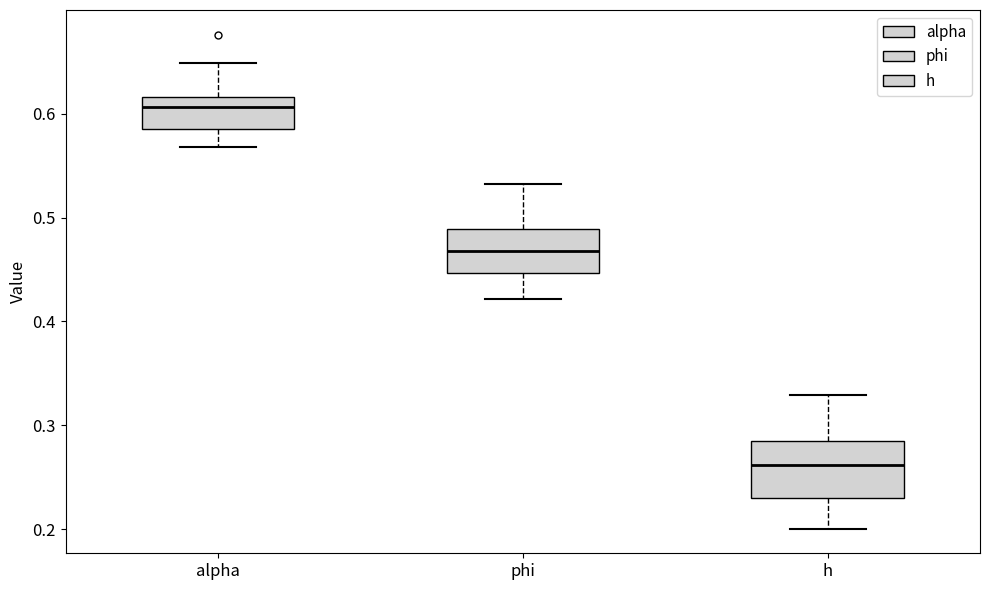

Reading left to right, read every box against the y-axis: the position of its median line, the range the box covers, and the ends of its whiskers. The values are not printed on the chart, so give them approximately, as read against the axis.

alpha: median 0.61, box 0.59 to 0.62, whiskers 0.57 to 0.65
phi: median 0.47, box 0.45 to 0.49, whiskers 0.42 to 0.53
h: median 0.26, box 0.23 to 0.28, whiskers 0.20 to 0.33